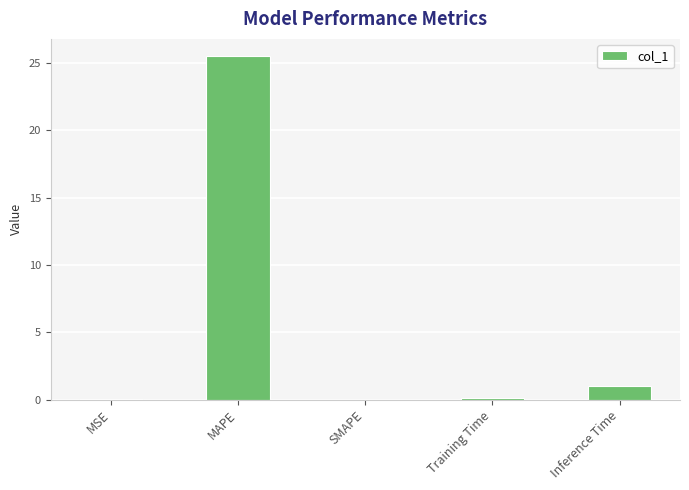

Where is the data nearest to the value 12?

Inference Time